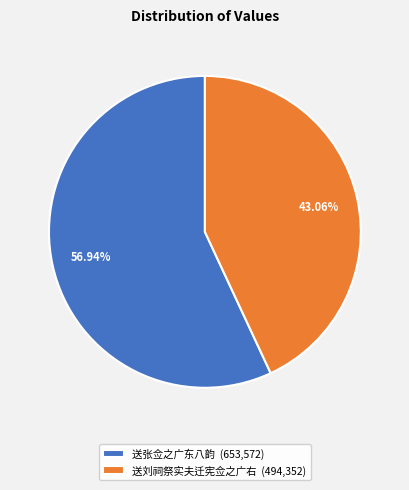

What is the smallest slice in the pie chart?

送刘祠祭实夫迁宪佥之广右